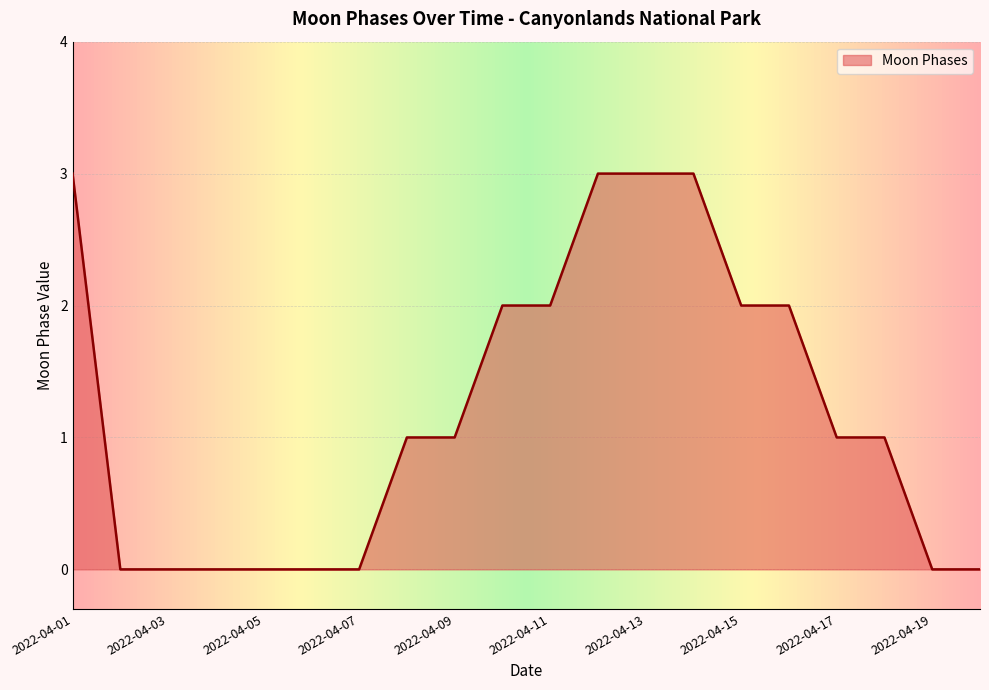

What is the difference between the maximum and minimum values?

3